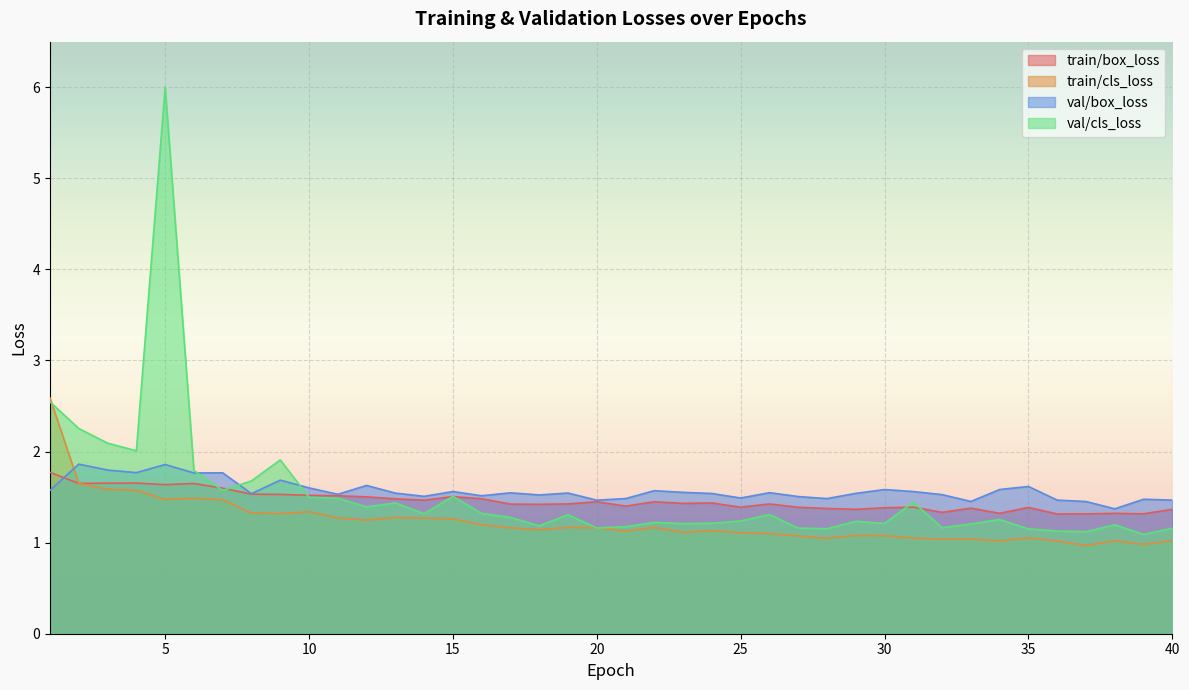

What is the difference between the highest and lowest values at 5?

4.5